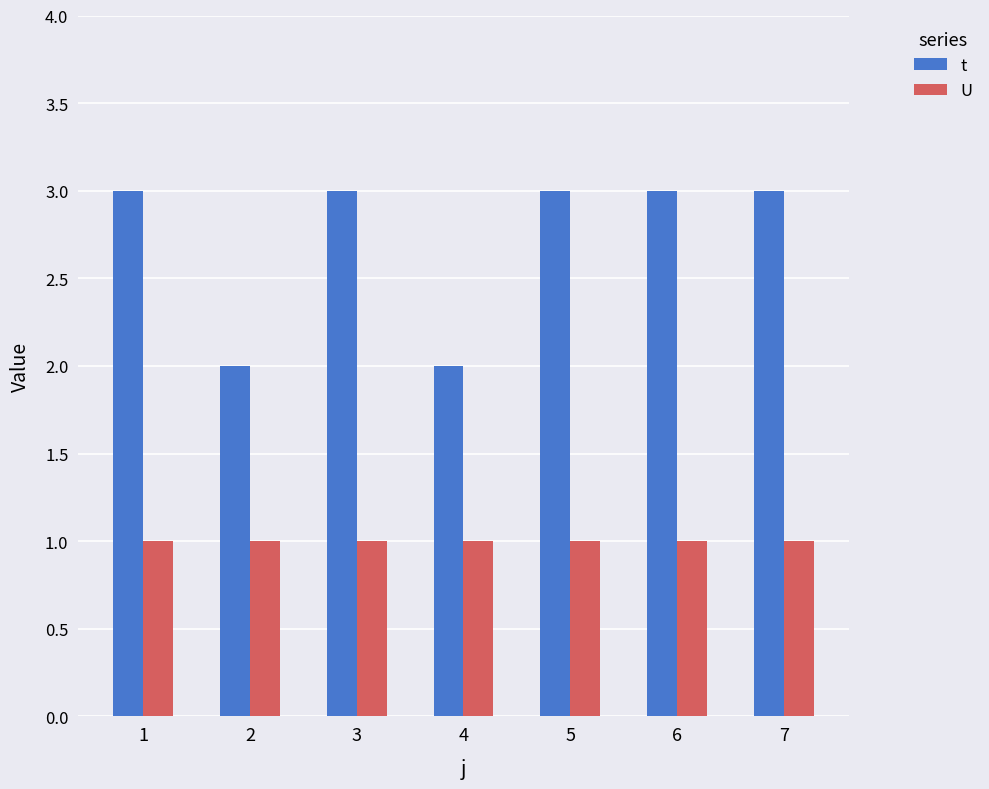

Reading right to left, extract all data points from this chart.

t: 3	3	3	2	3	2	3
U: 1	1	1	1	1	1	1